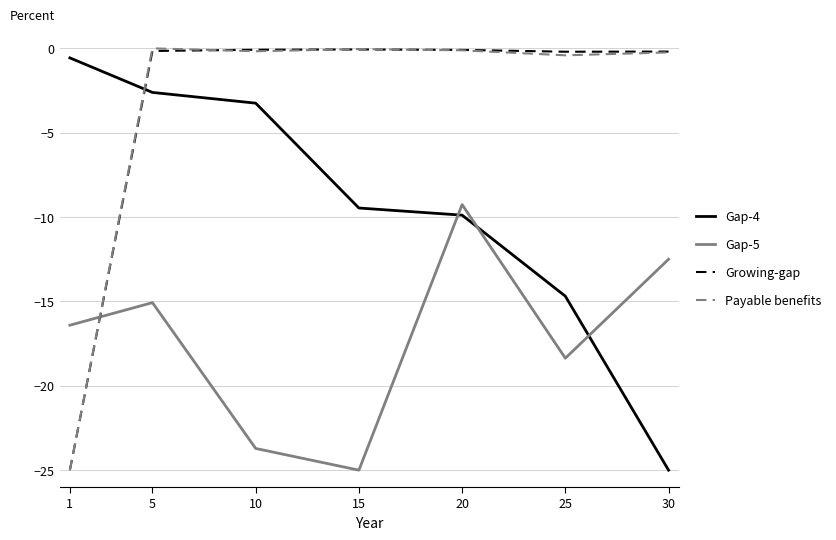

What is the sum of the Gap-5 values at 1 and 15?

-41.4